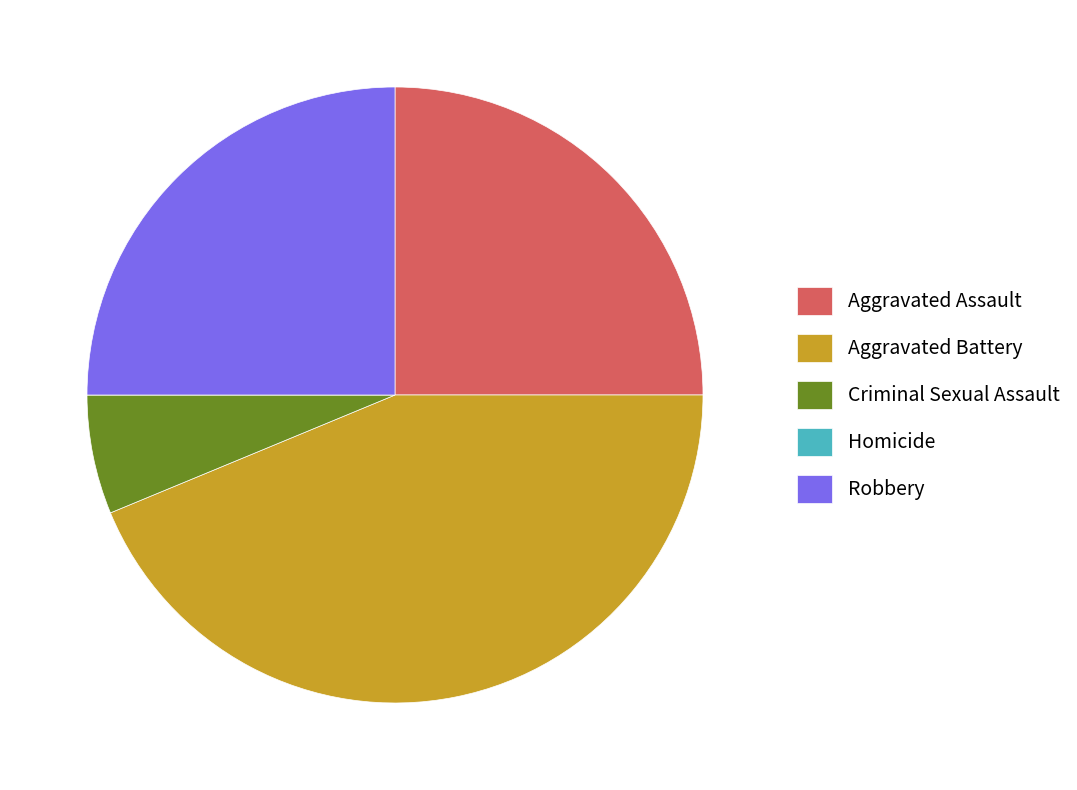

The Robbery slice represents 37% of the pie. True or false?

False